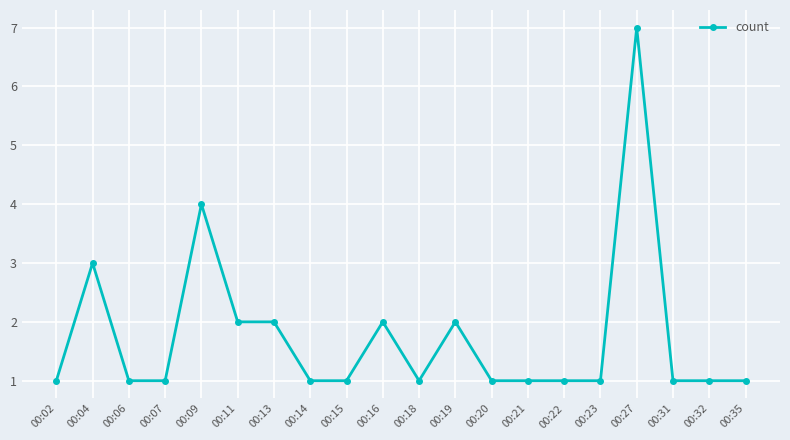

What is the difference between the second highest and minimum values?

3